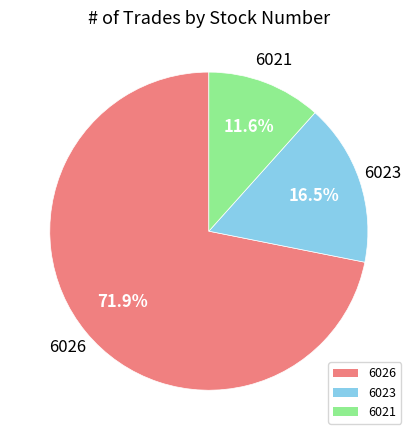

Count the number of slices in the pie.

3